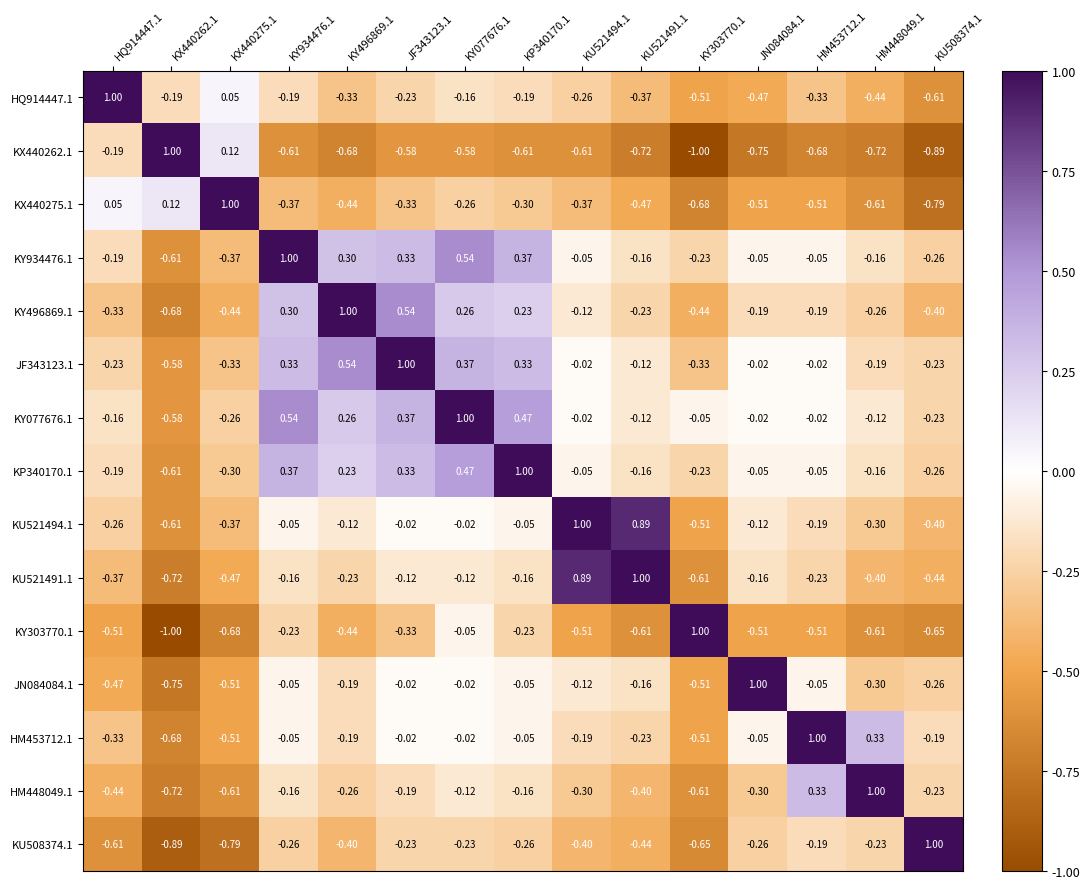

Is the value of KY077676.1 at HQ914447.1 greater than the value of HQ914447.1 at JF343123.1?

Yes